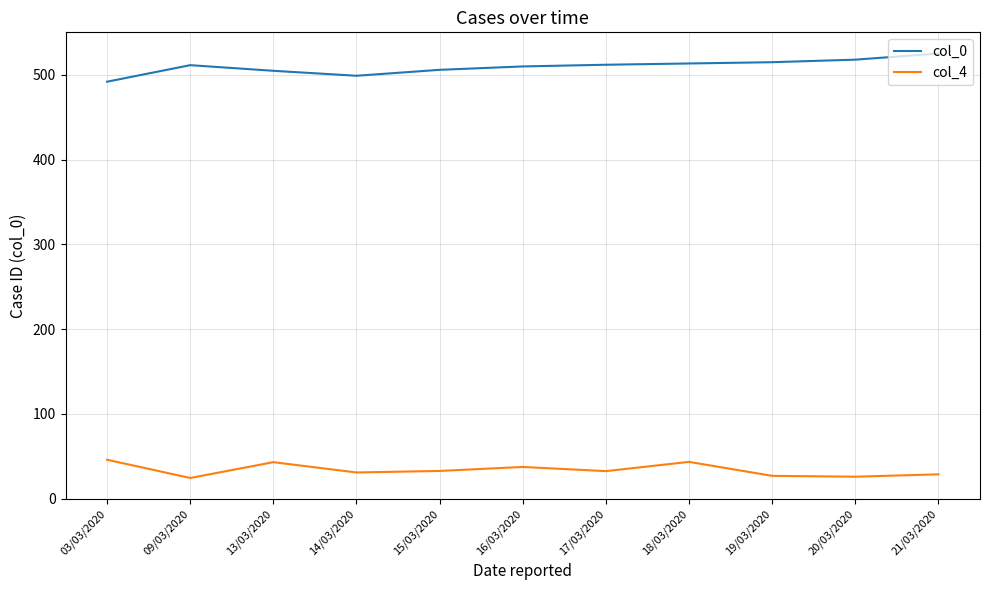

What is the minimum value for col_4?

24.5